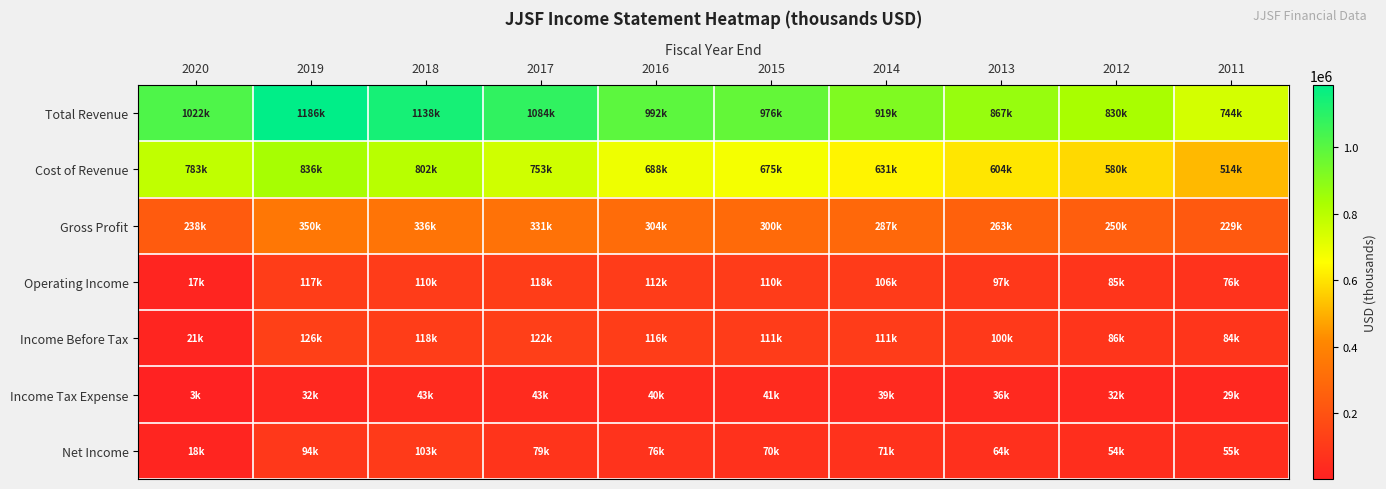

What is the smallest value displayed?

3200